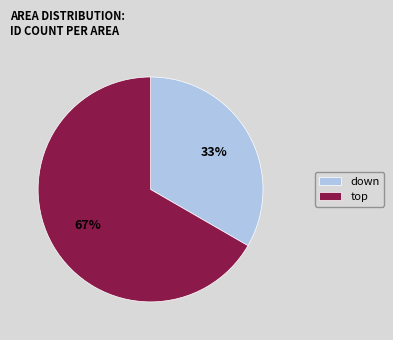

True or false: down accounts for 20% of the total.

False